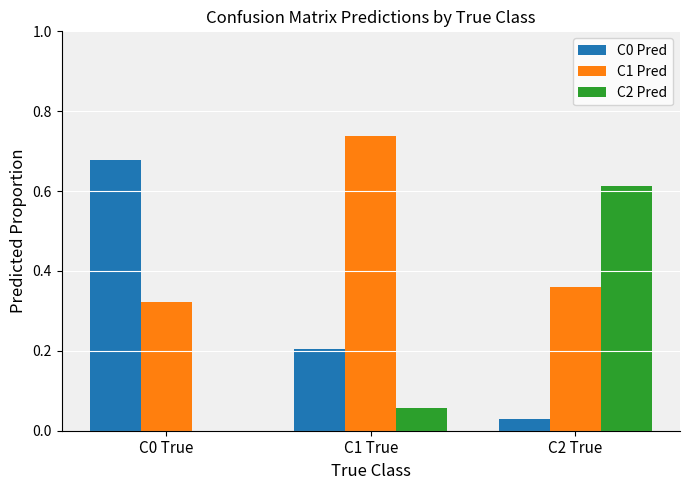

At which category does the chart reach its peak across all series?

C1 True